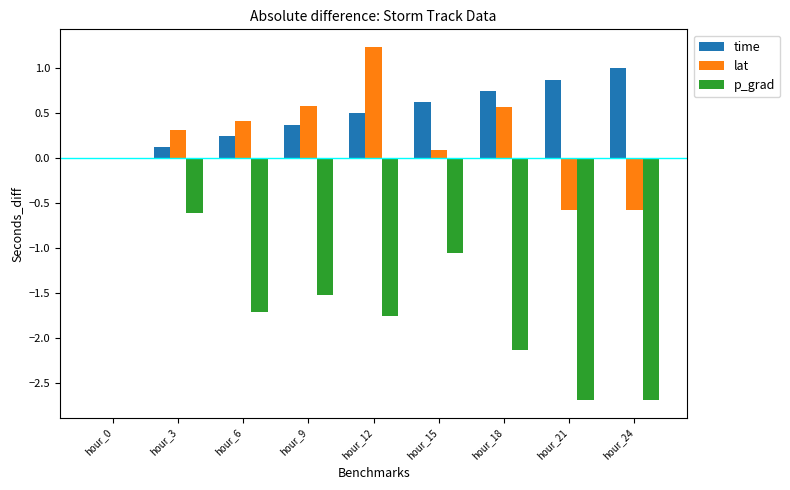

True or false: lat has a value of 0.7 at hour_12.

False